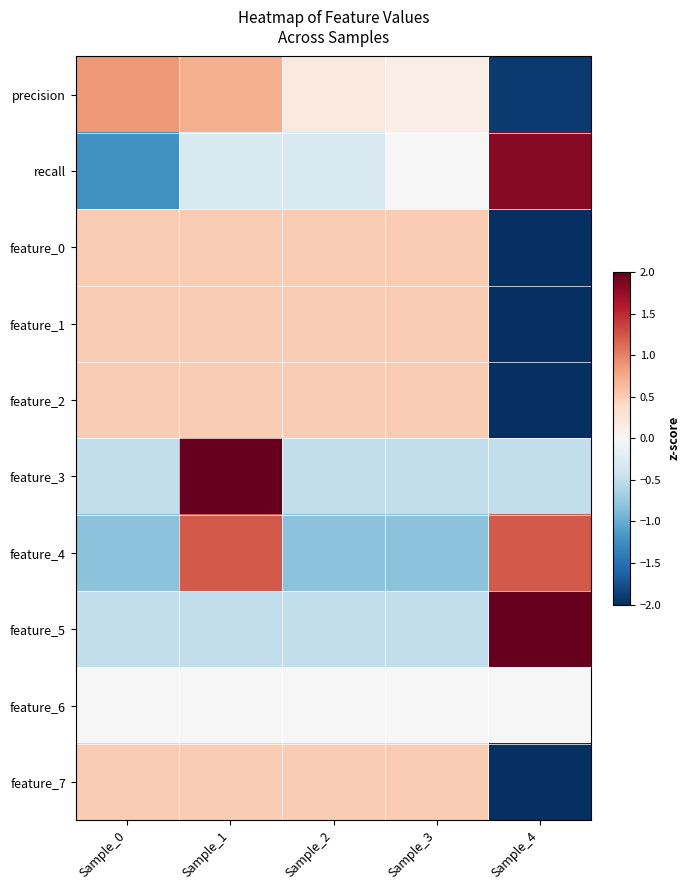

Which series has the largest total across all categories?

feature_3